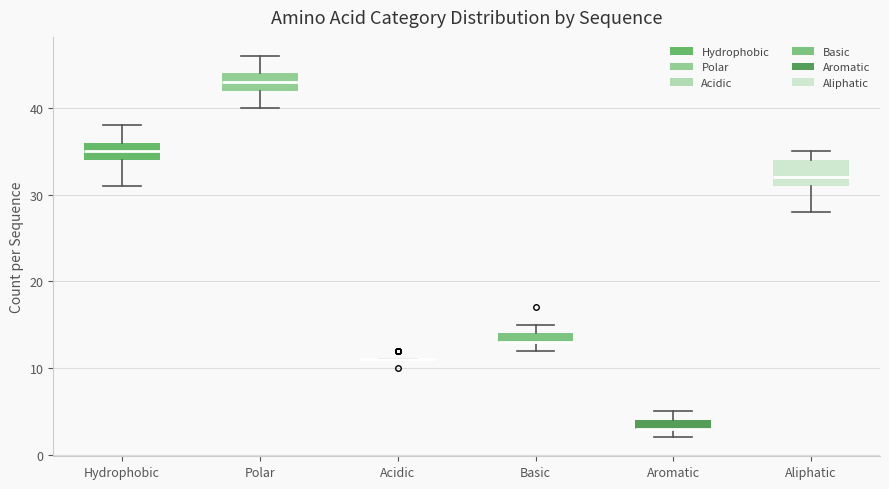

Which box is the tallest, from its lower edge to its upper edge?

Aliphatic